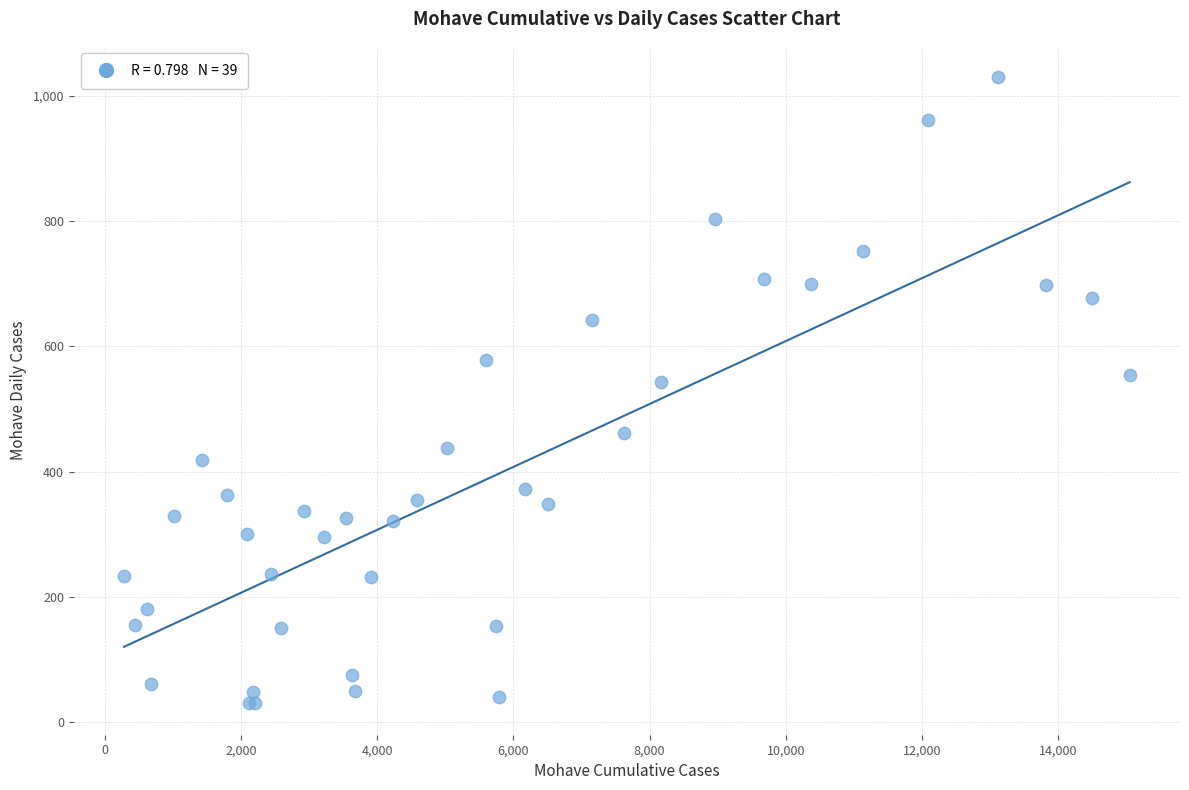

What Y value in the scatter plot is closest to 530?

544